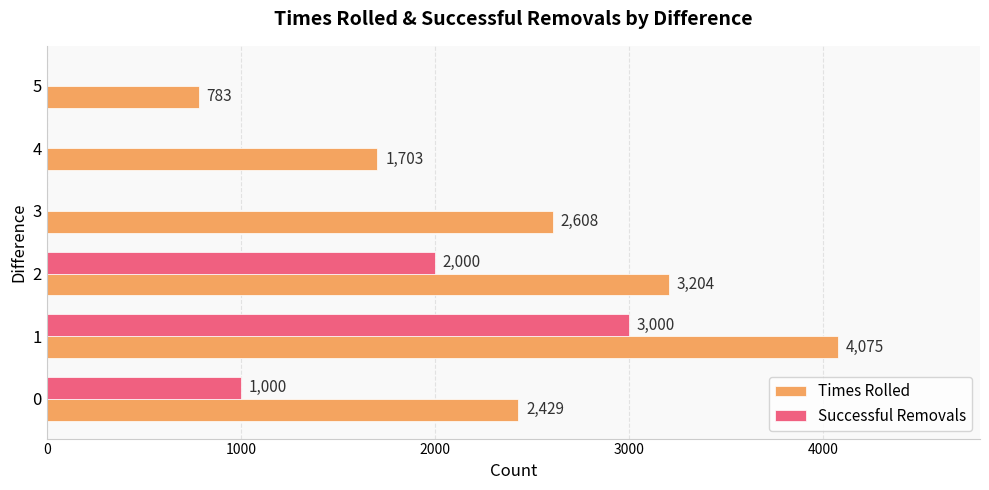

What are all the series names shown in the legend?

Times Rolled, Successful Removals